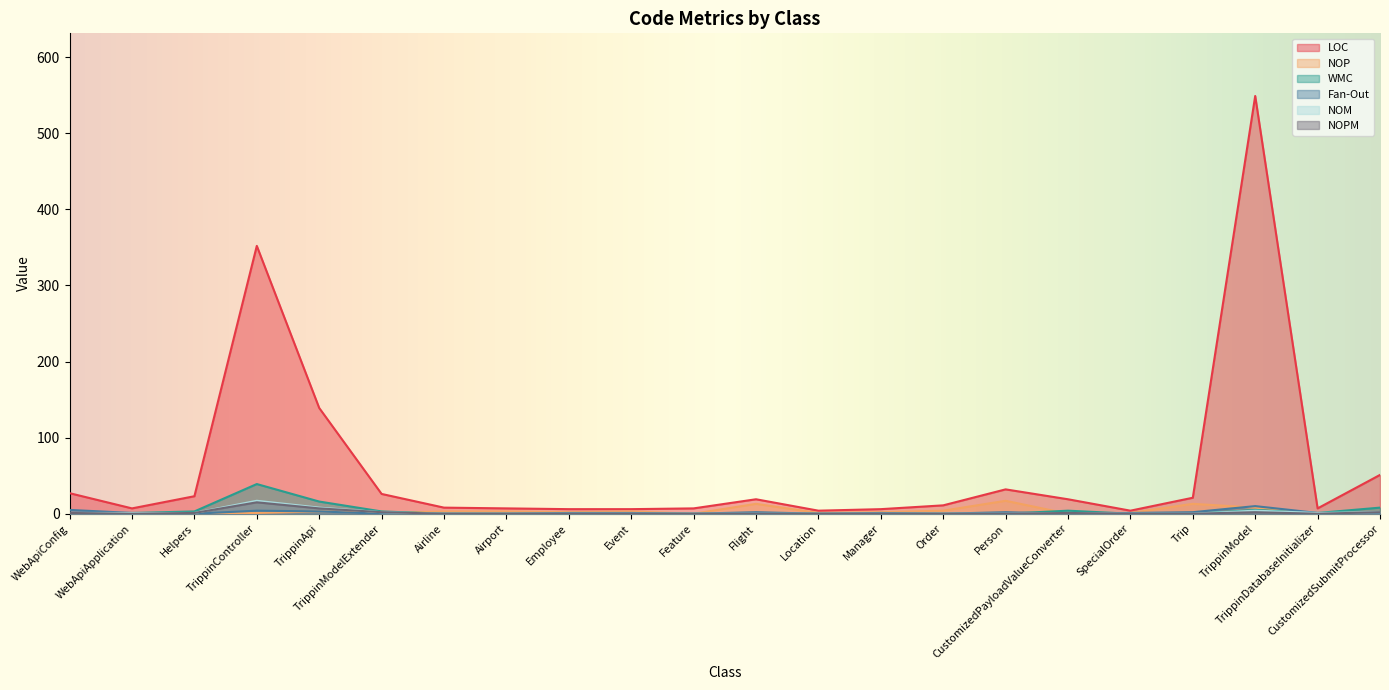

Which category has the highest value in the NOPM series?

TrippinController